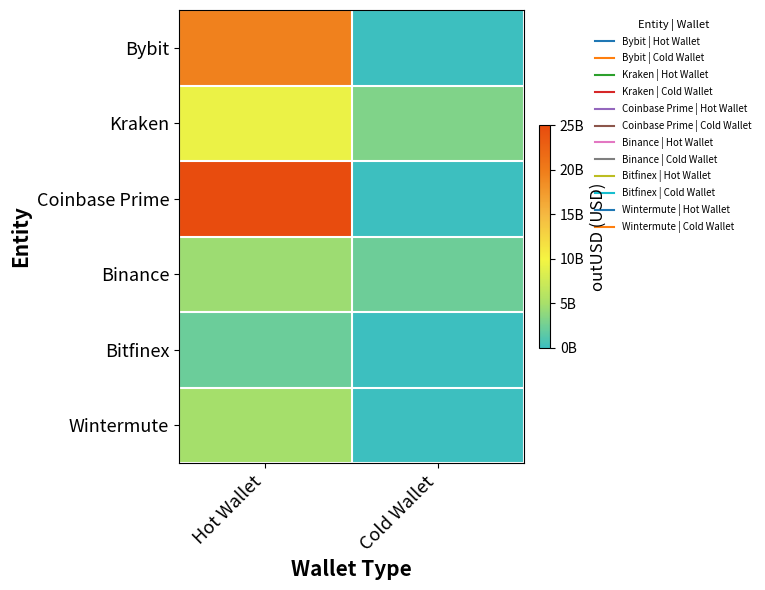

What is the total value across all series at Cold Wallet?

5370550200.5